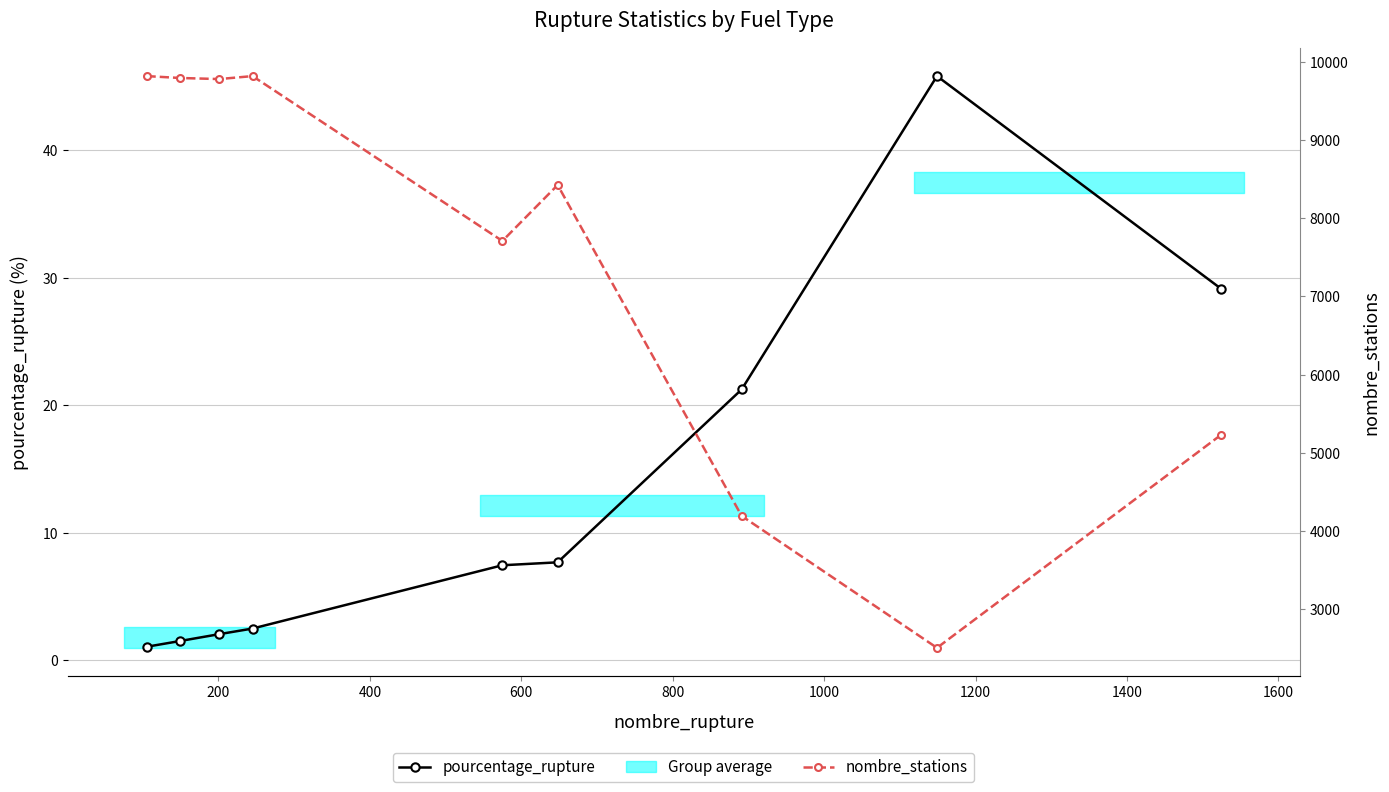

What is the maximum value for pourcentage_rupture?

45.8